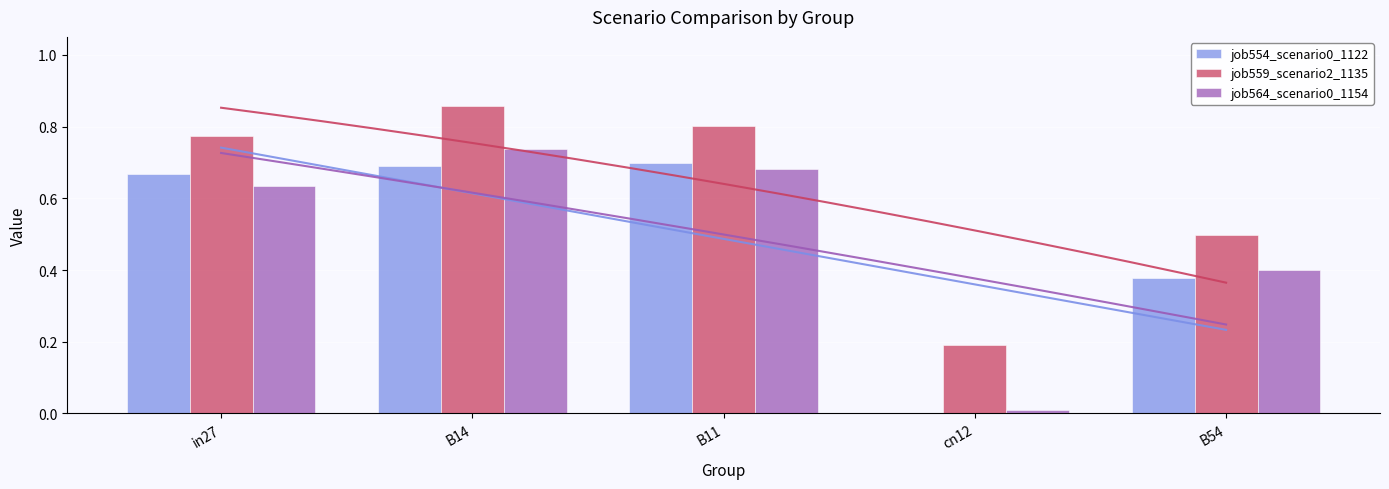

What is the label of the 4th bar from the left?

cn12